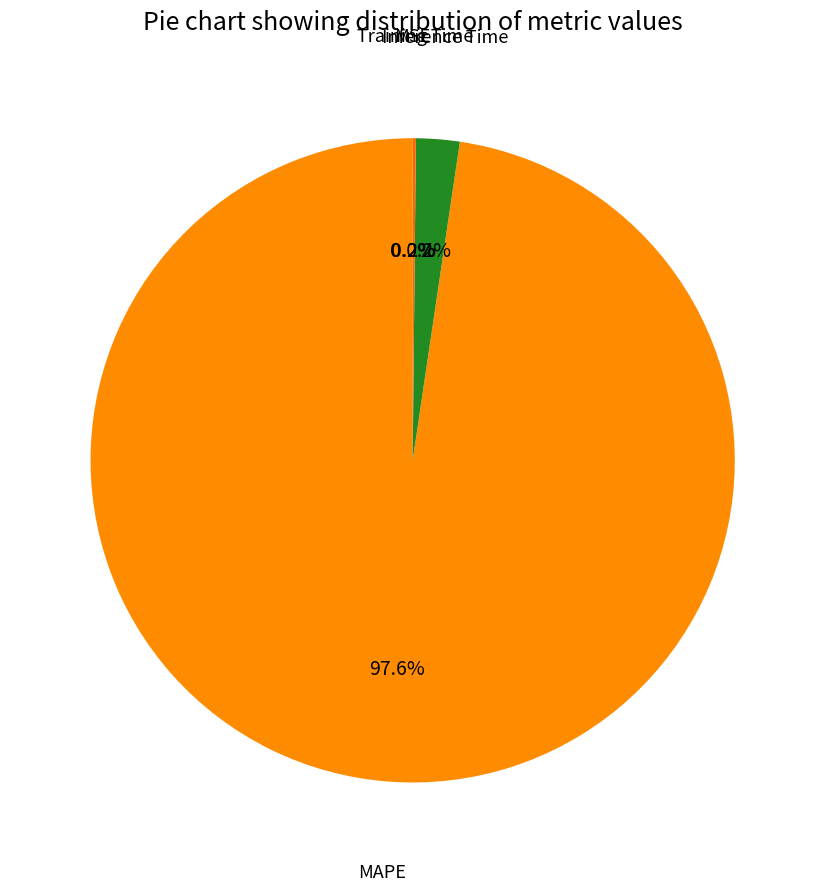

Does any single category account for the majority?

Yes